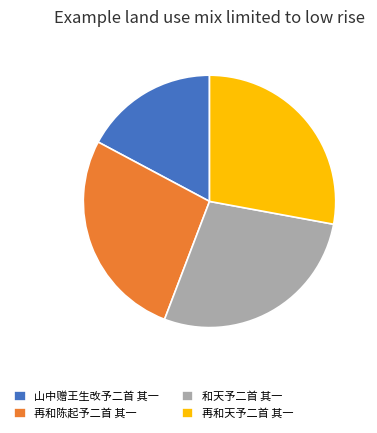

Does 再和陈起予二首 其一 account for over 50% of the chart?

No